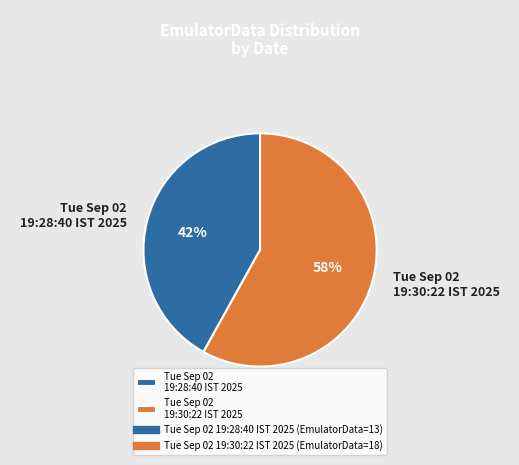

To the nearest percent, what is the difference between the Tue Sep 02 19:28:40 IST 2025 and Tue Sep 02 19:30:22 IST 2025 slice percentages?

16%